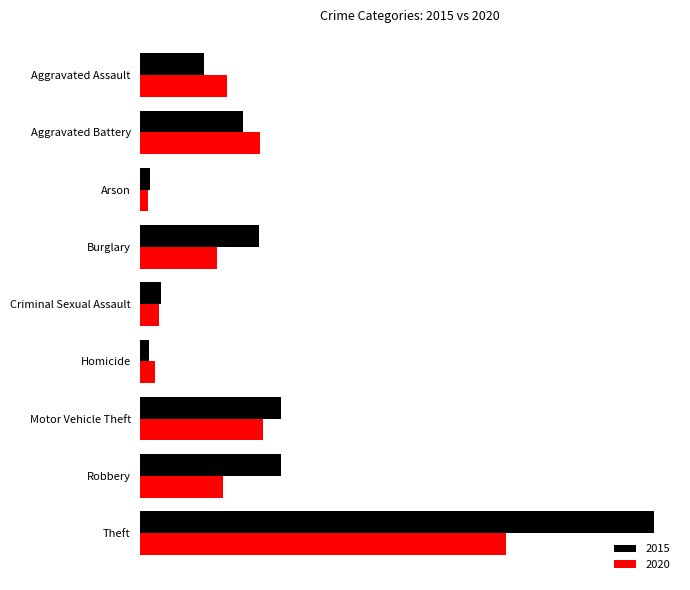

What are all the series names shown in the legend?

2015, 2020